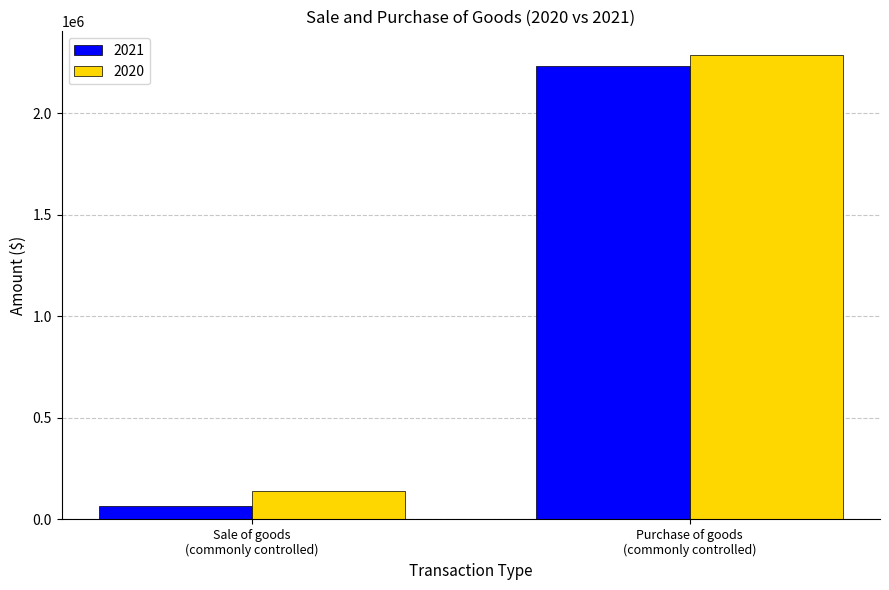

Reading right to left, transcribe all the data shown in this chart.

2021: 2234042	67334
2020: 2289421	137796